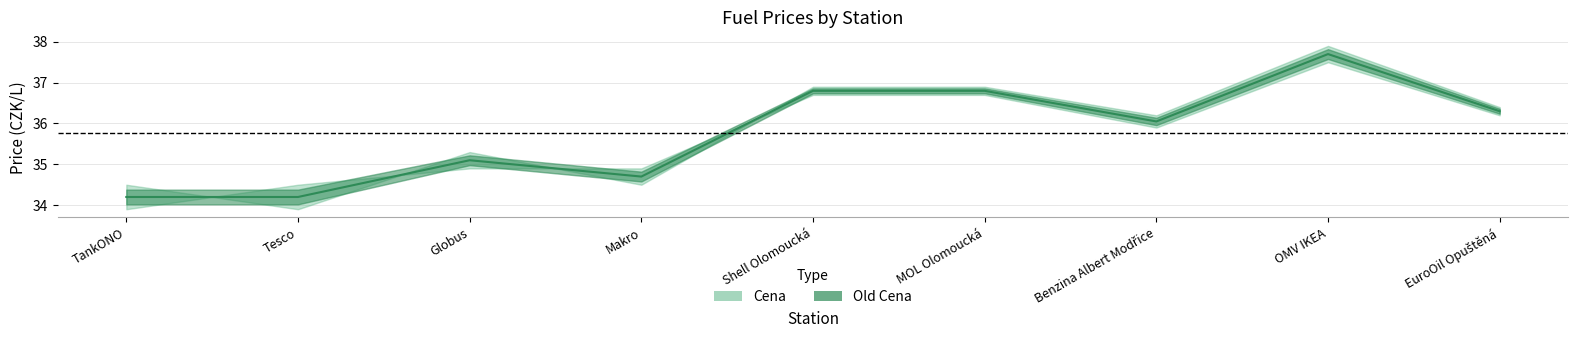

Reading right to left, list all the values displayed in this chart.

EuroOil Opuštěná=36.3	OMV IKEA=37.7	Benzina Albert Modřice=36.0	MOL Olomoucká=36.8	Shell Olomoucká=36.8	Makro=34.7	Globus=35.1	Tesco=34.2	TankONO=34.2